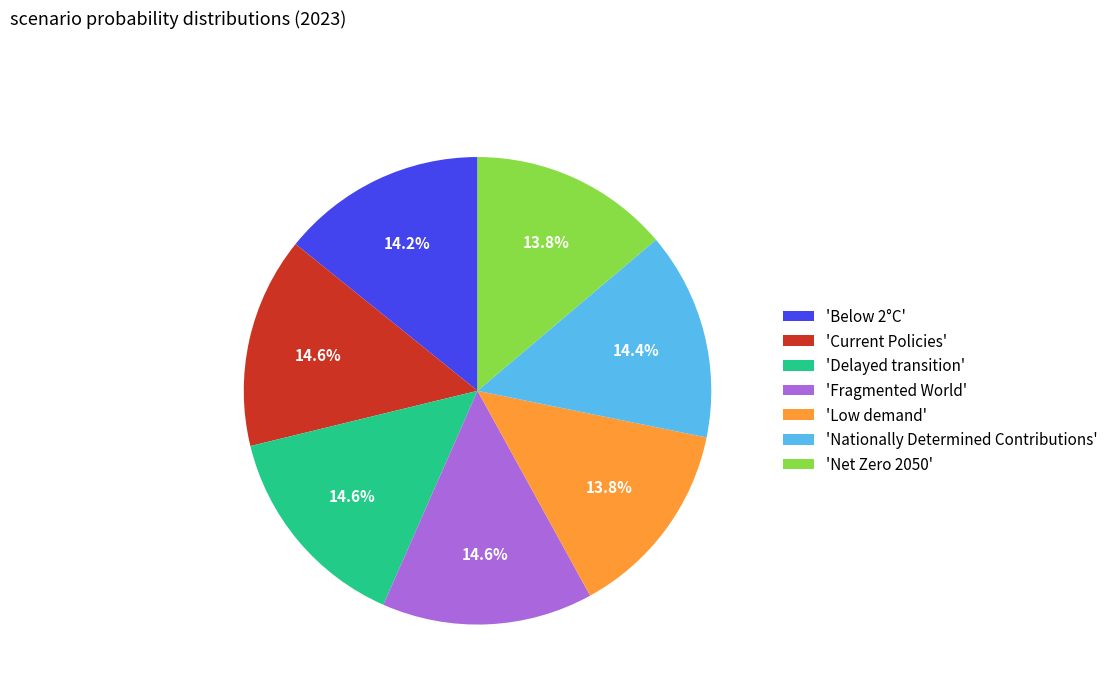

Combined, do 'Current Policies' and 'Delayed transition' account for over 50%?

No